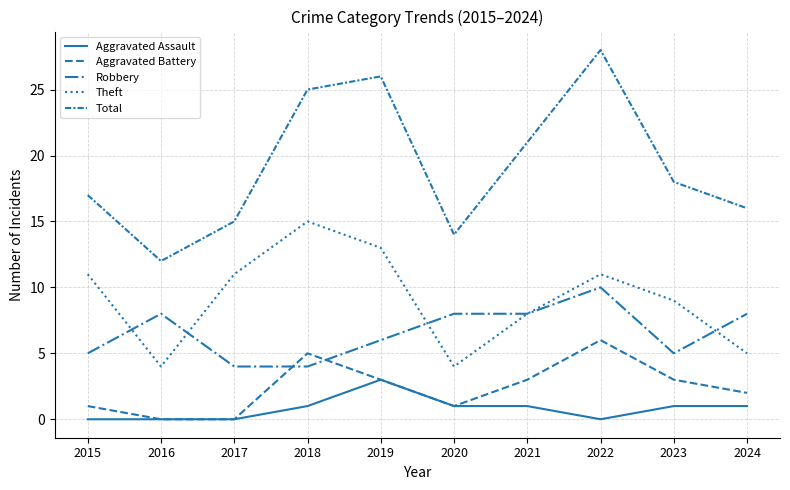

Is this an area chart (filled region under the line)?

No